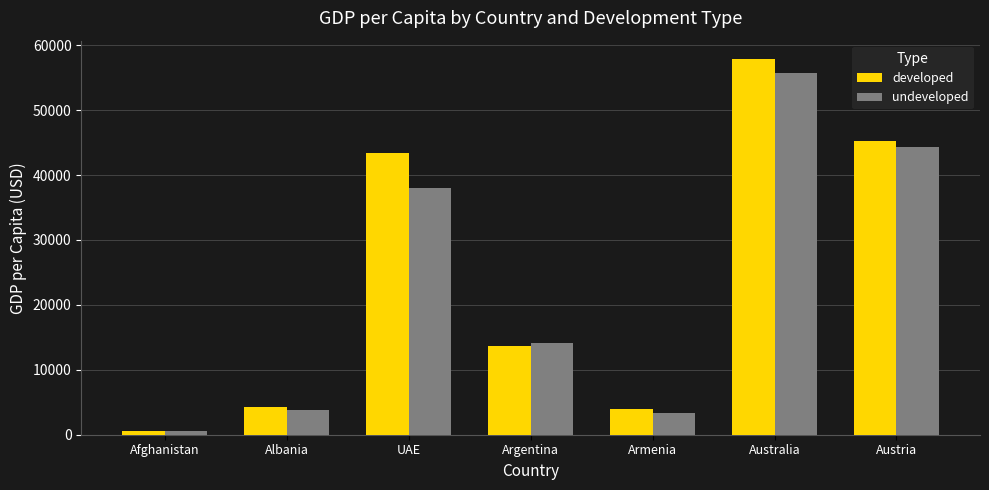

At which label is developed closest to 29181?

UAE